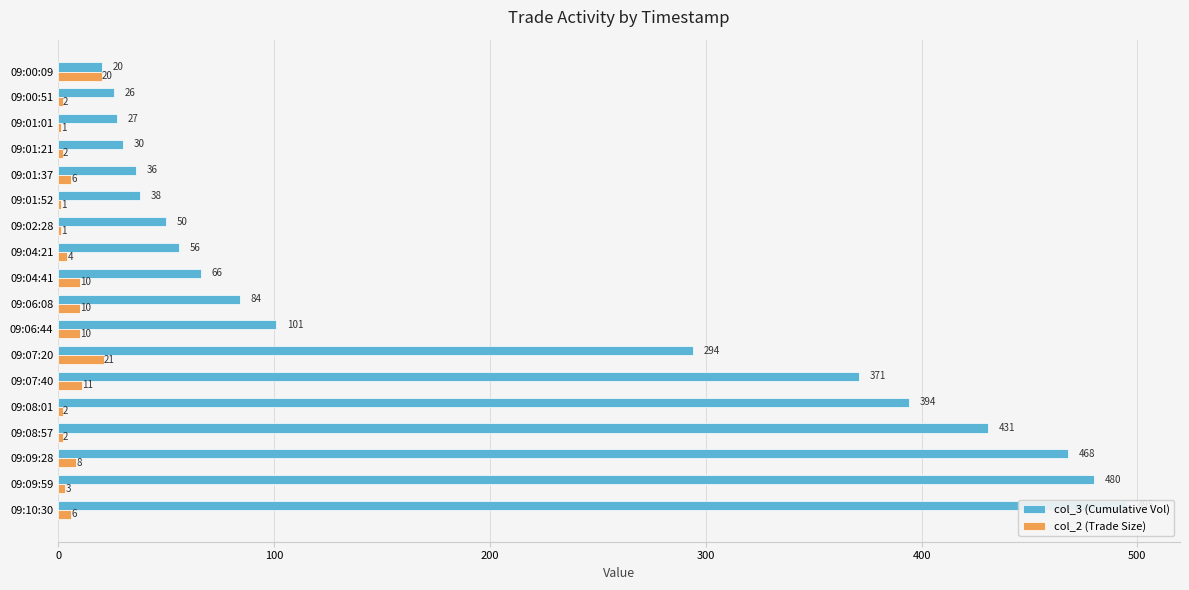

Read the col_2 (Trade Size) value at 09:00:09, to the nearest 5.

20